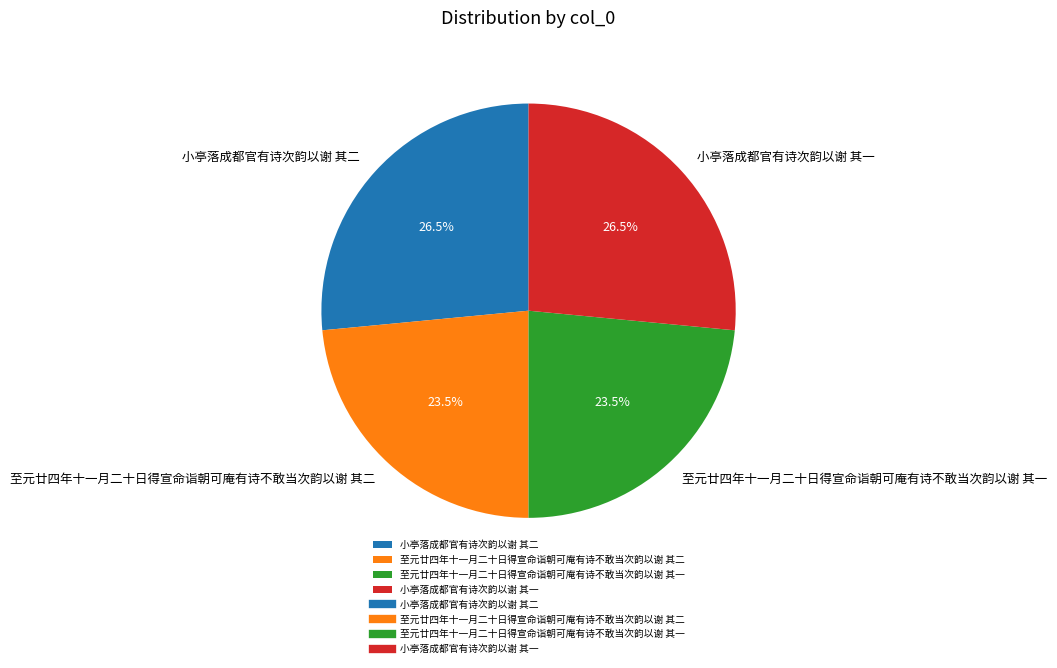

What is the ratio of the value at 小亭落成都官有诗次韵以谢 其一 to the value at 至元廿四年十一月二十日得宣命诣朝可庵有诗不敢当次韵以谢 其二?

1.1